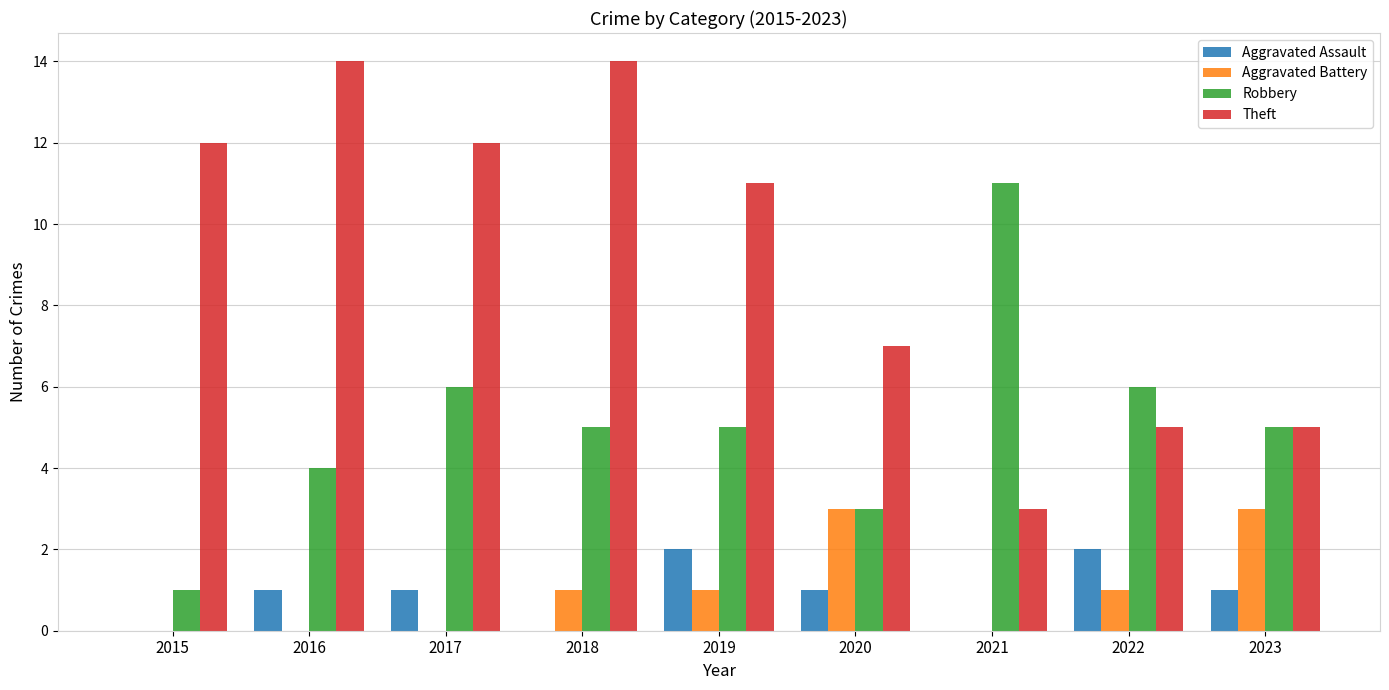

Between 2019 and 2023, which series saw the biggest shift?

Theft